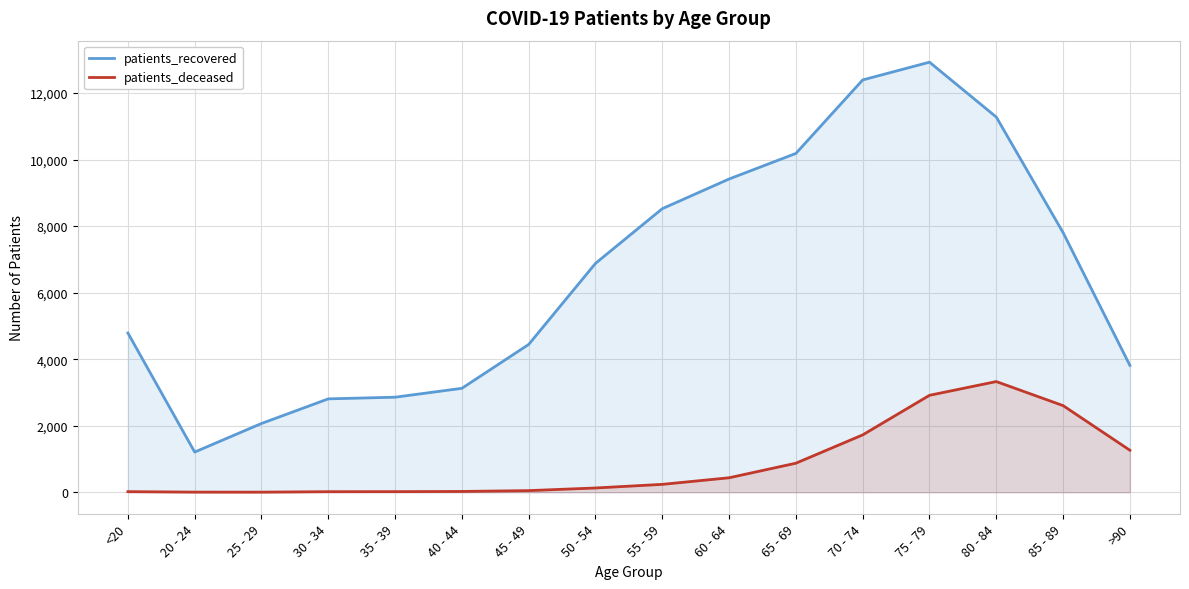

What are all the series names shown in the legend?

patients_recovered, patients_deceased